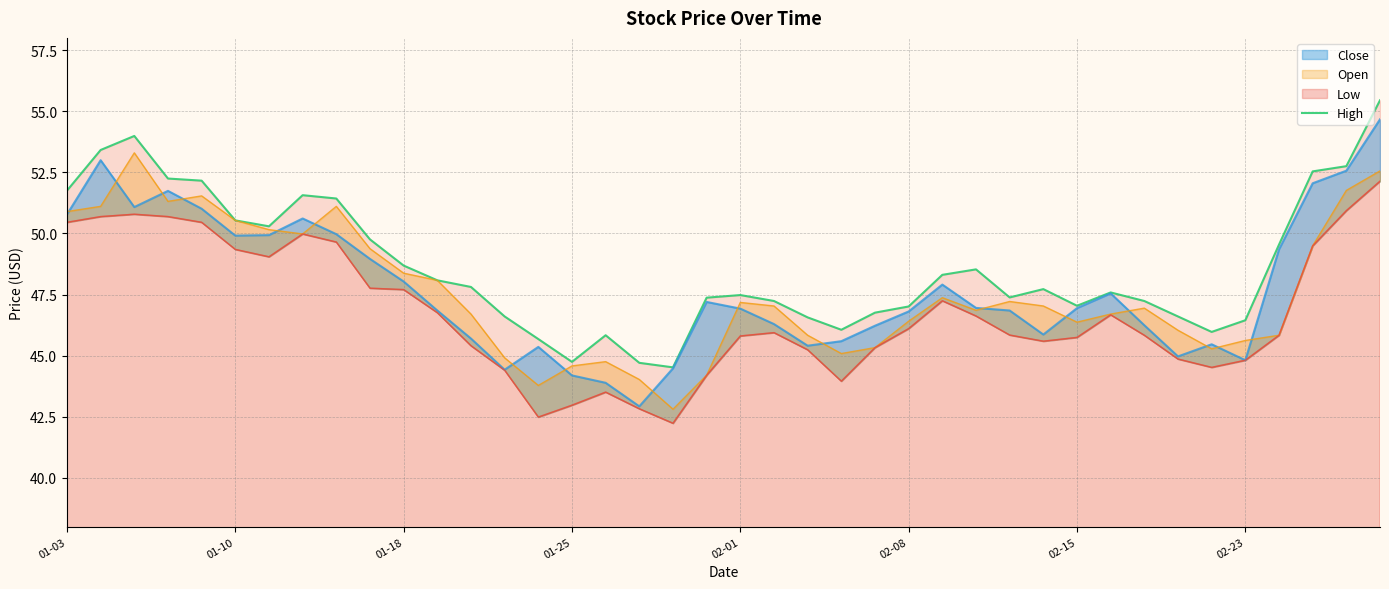

What is the change in value from 26 to 27?

+0.2